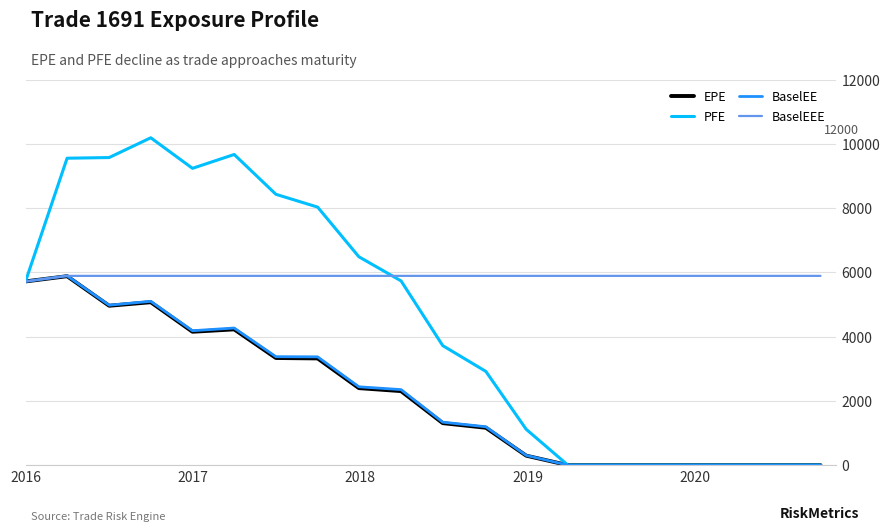

Is this an area chart (filled region under the line)?

No